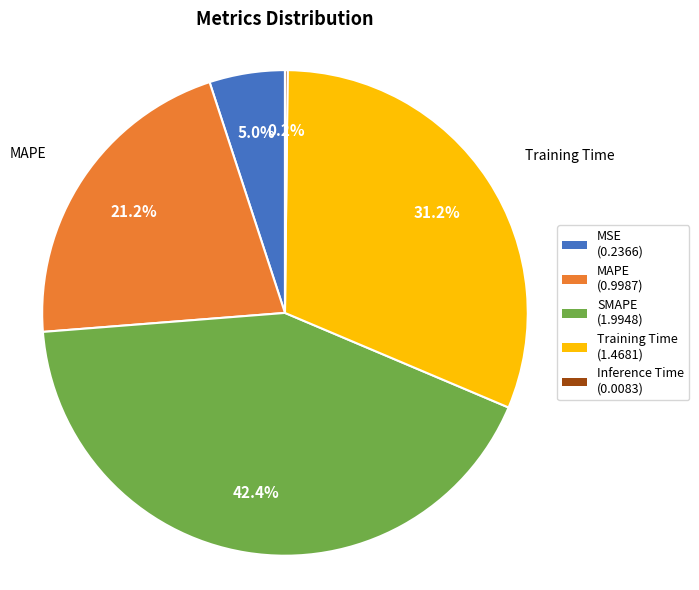

Combined, what portion of the pie is MAPE and SMAPE?

63.6%